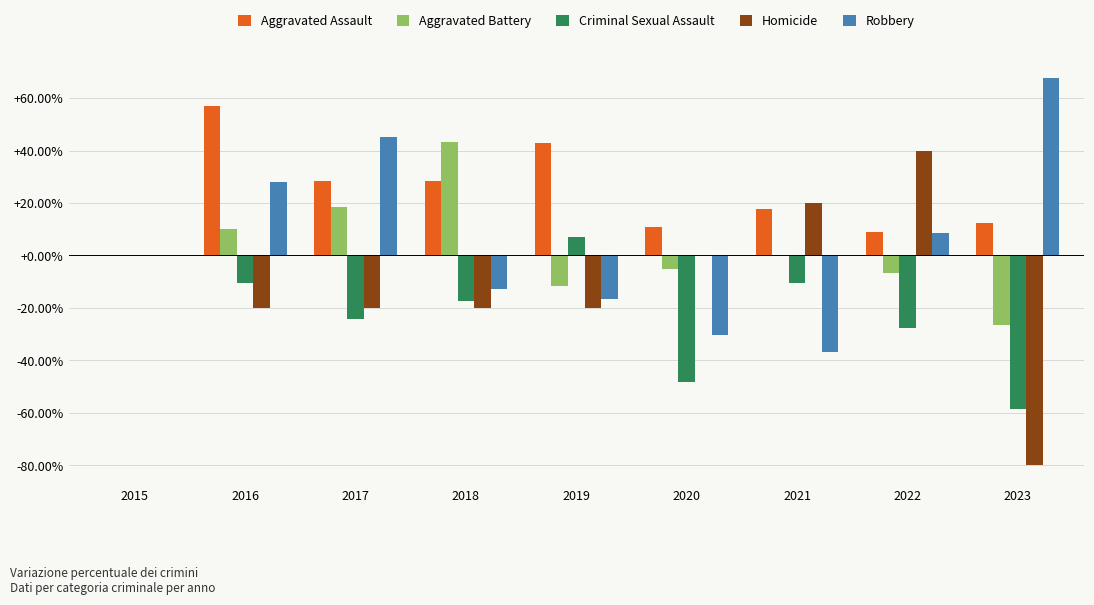

Where does the Robbery series first go above 0?

2016